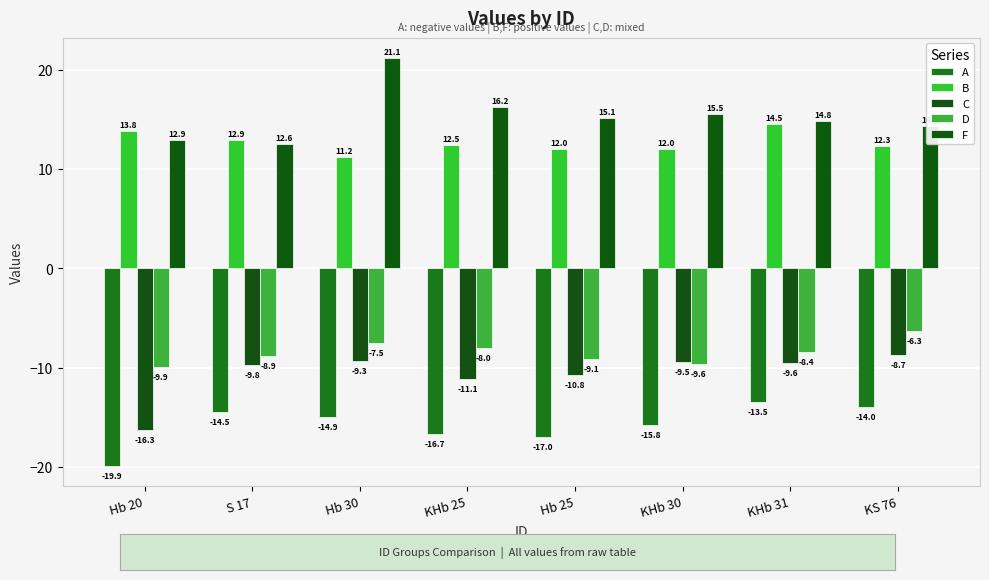

How many categories are shown in the chart?

8